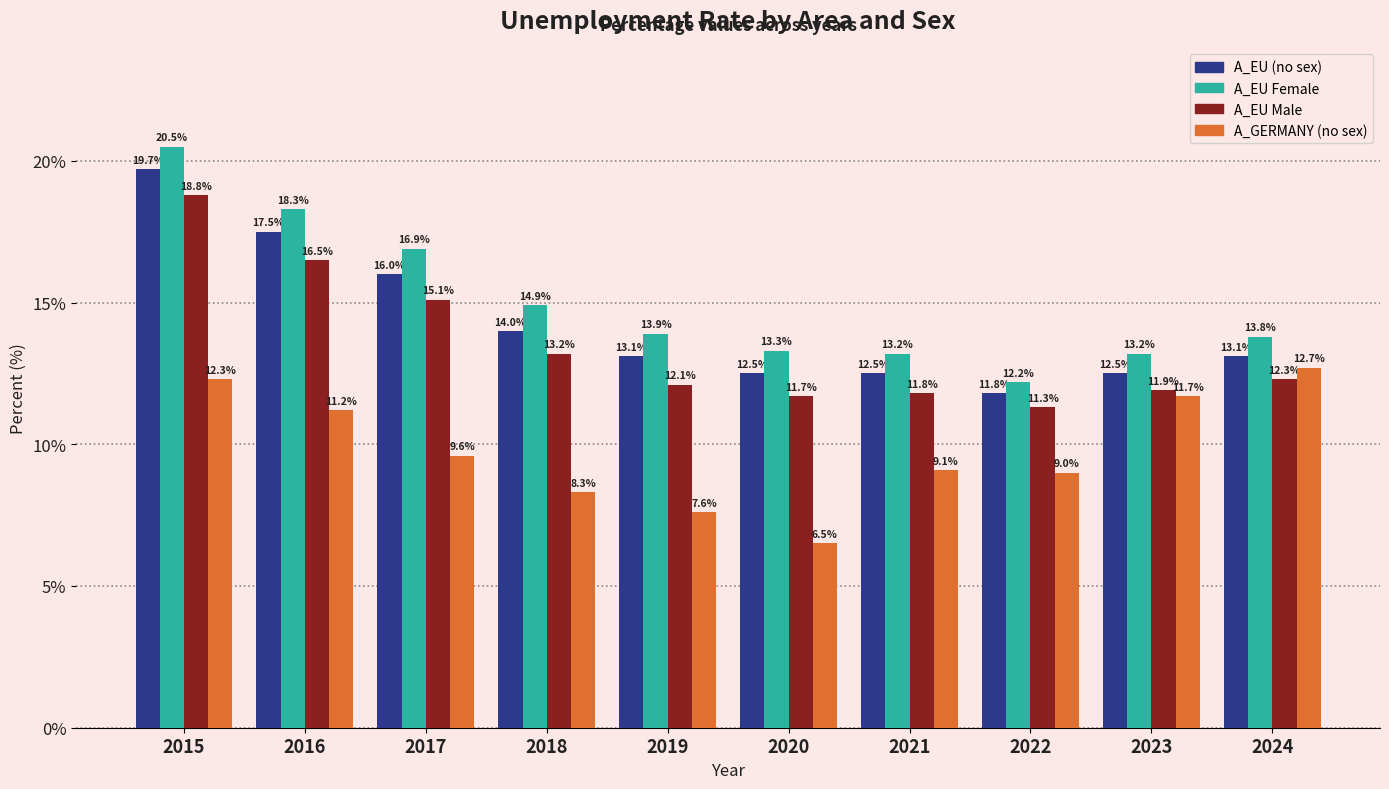

Reading left to right, what are all the values shown in this chart?

A_EU (no sex): 19.7	17.5	16.0	14.0	13.1	12.5	12.5	11.8	12.5	13.1
A_EU Female: 20.5	18.3	16.9	14.9	13.9	13.3	13.2	12.2	13.2	13.8
A_EU Male: 18.8	16.5	15.1	13.2	12.1	11.7	11.8	11.3	11.9	12.3
A_GERMANY (no sex): 12.3	11.2	9.6	8.3	7.6	6.5	9.1	9.0	11.7	12.7